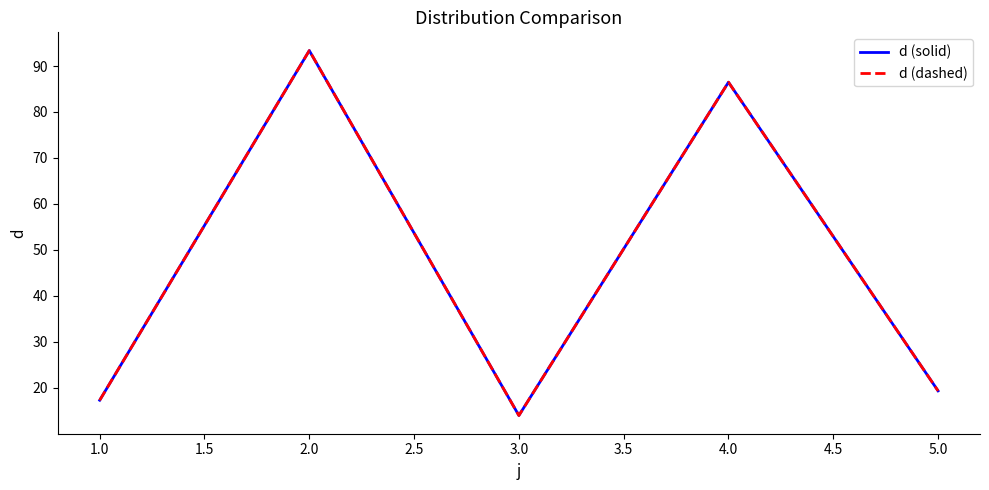

What is the sum of all d (dashed) values?

230.4